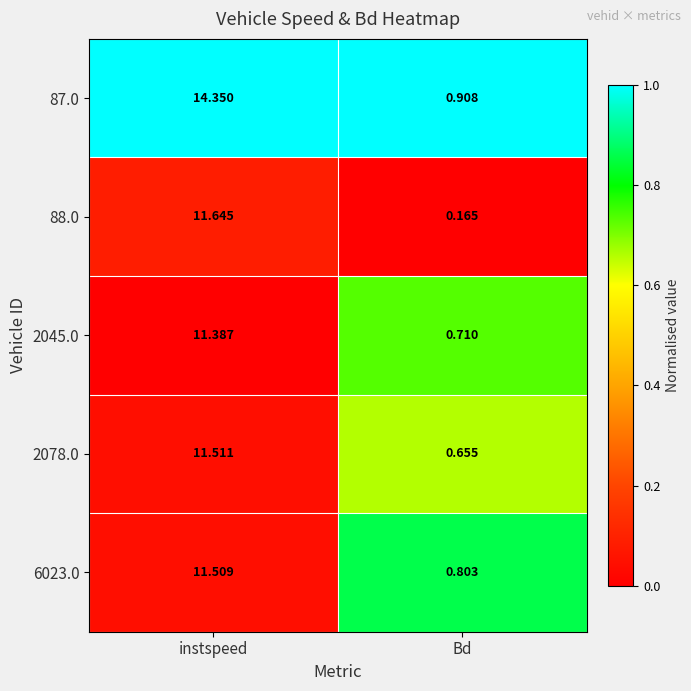

Rank the categories by 6023.0 value from lowest to highest.

Bd, instspeed